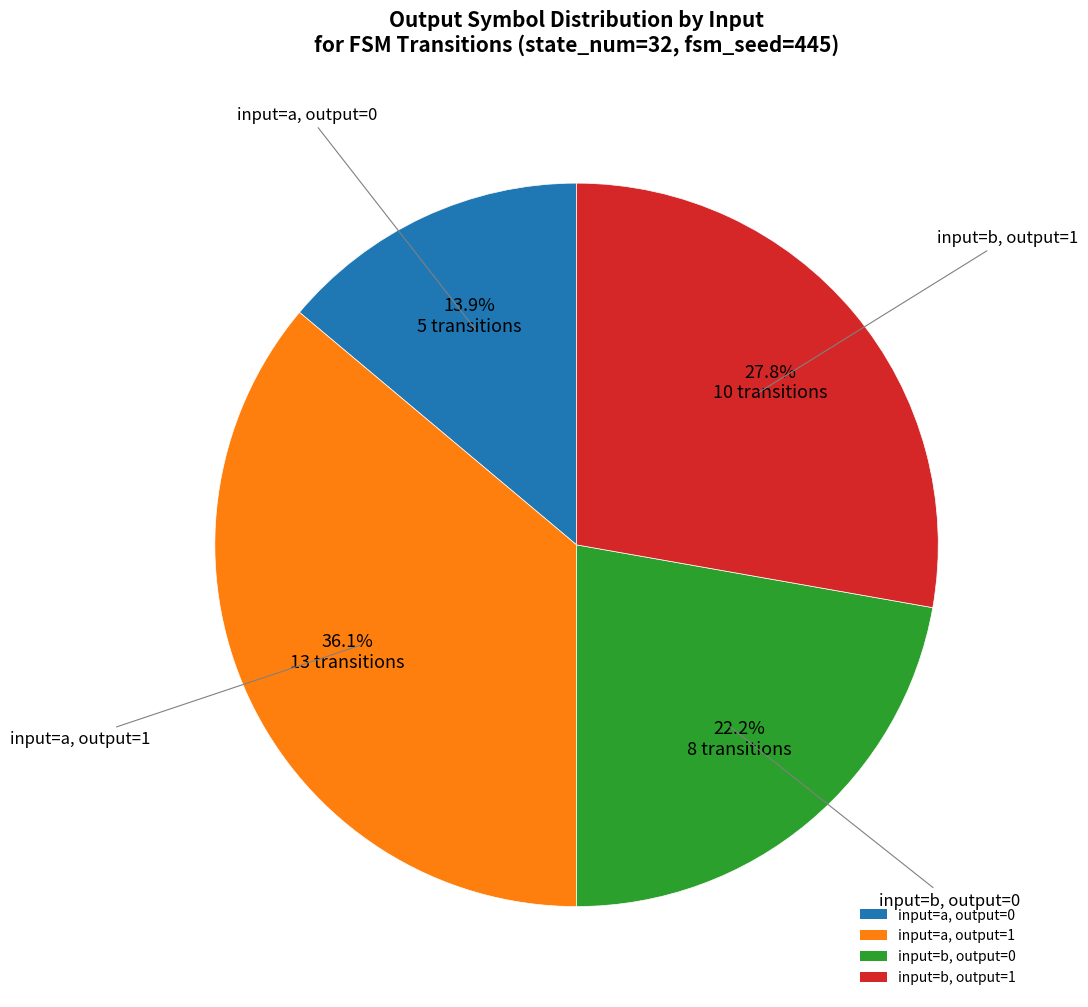

Combined, what portion of the pie is input=a, output=1 and input=b, output=1?

63.9%